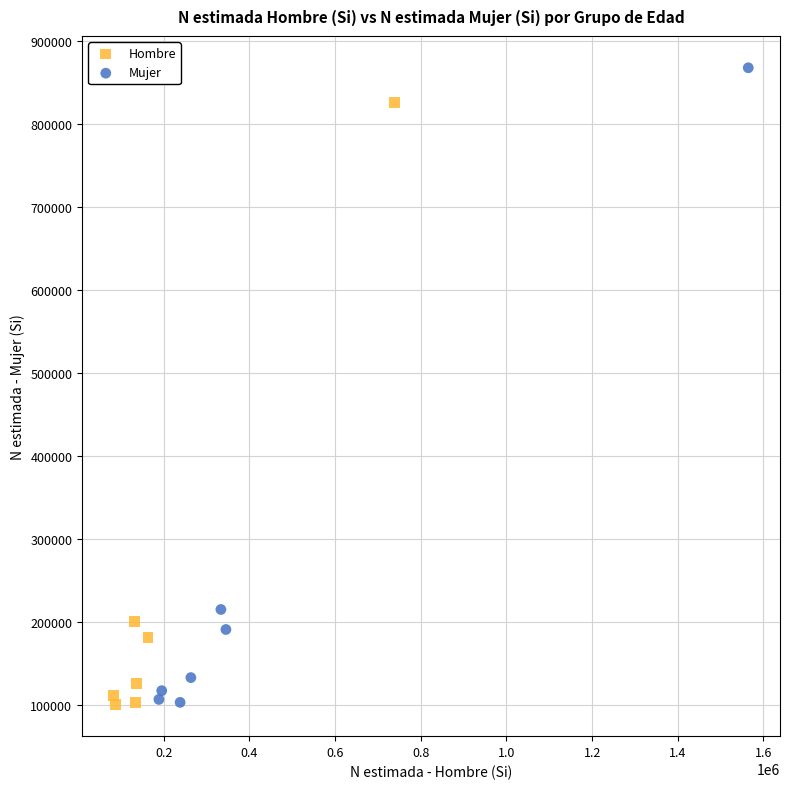

Which series reaches the maximum Y coordinate?

Mujer